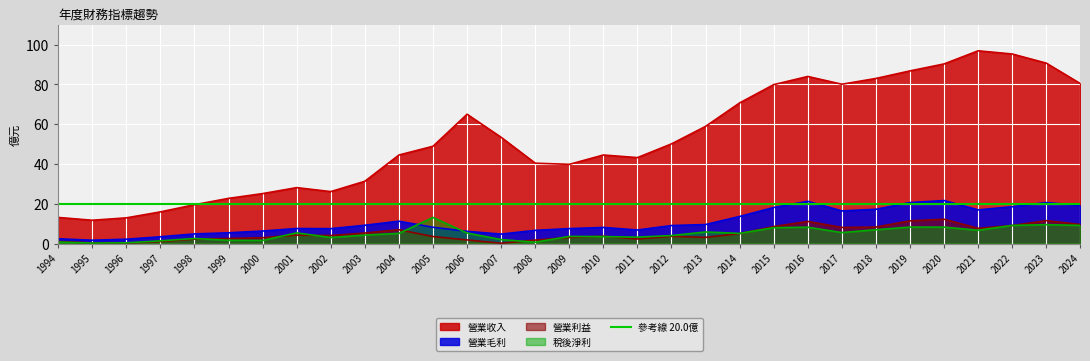

Which series has the largest total across all categories?

營業收入